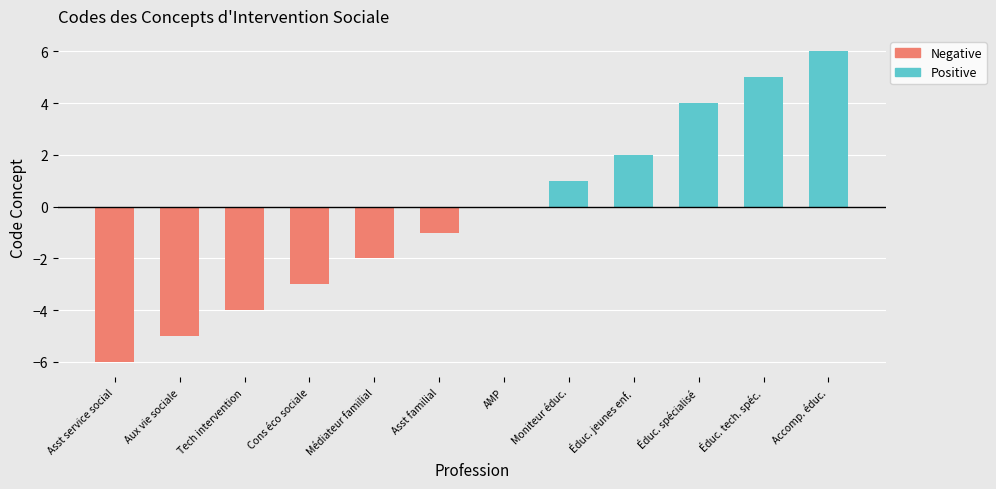

Which series has the largest range (max minus min)?

Positive